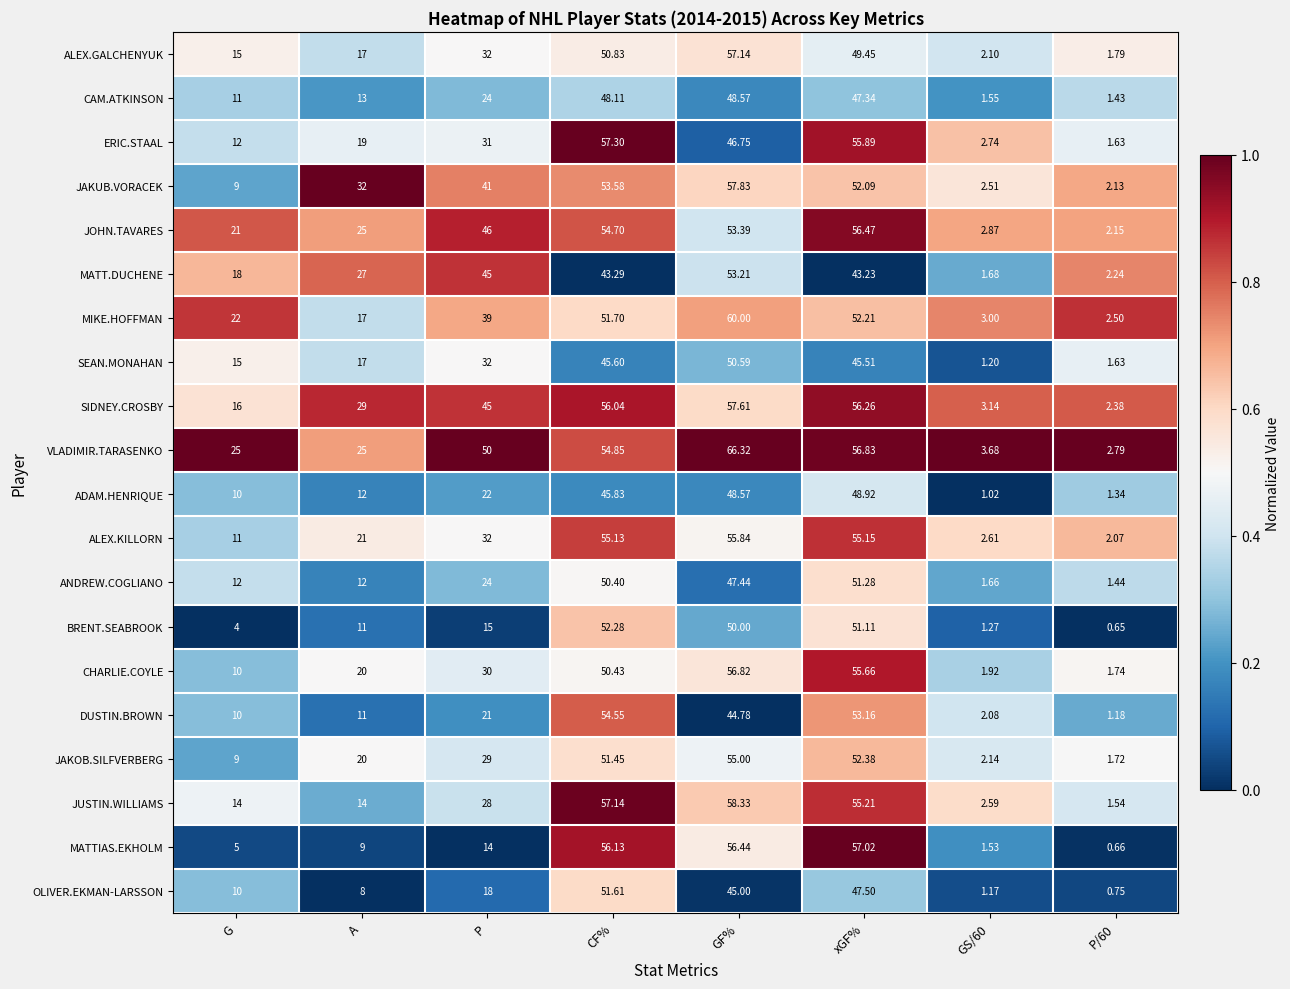

Is the value of MIKE.HOFFMAN at CF% greater than the value of JOHN.TAVARES at A?

Yes